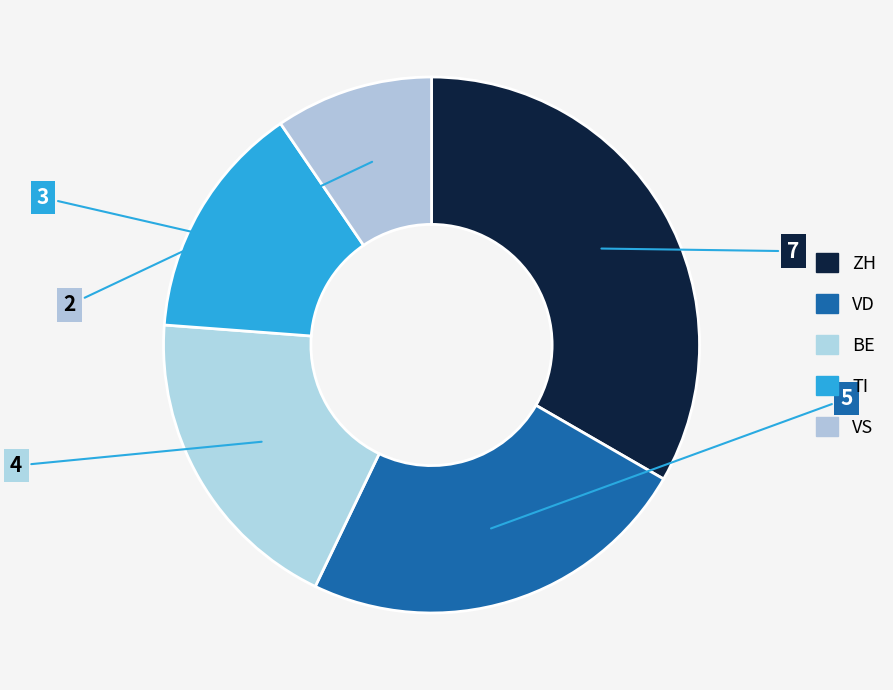

To the nearest percent, what is the difference between the largest and smallest slice percentages?

24%